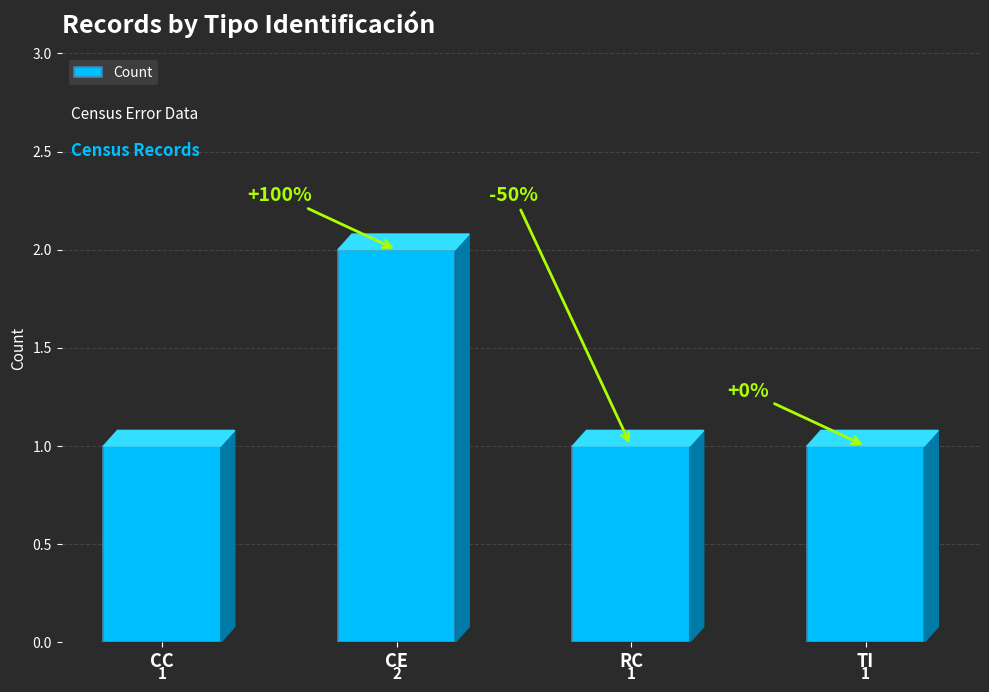

Count the values in the range 1 to 2.

4